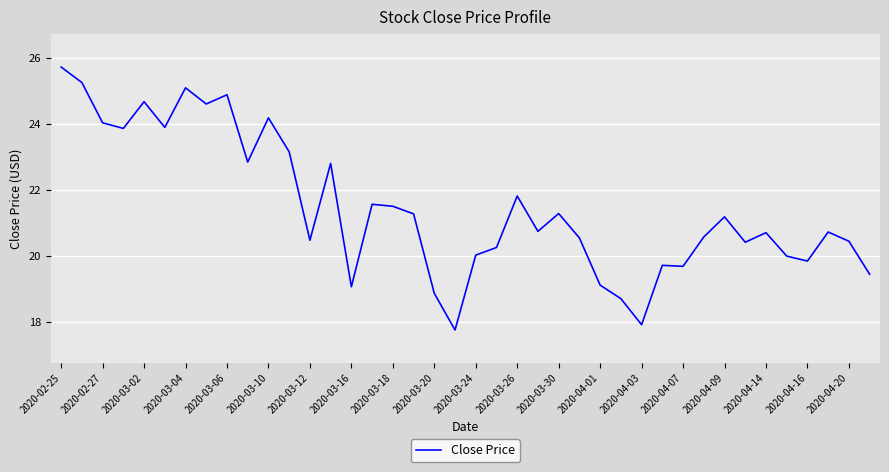

What is the greatest value displayed?

25.7